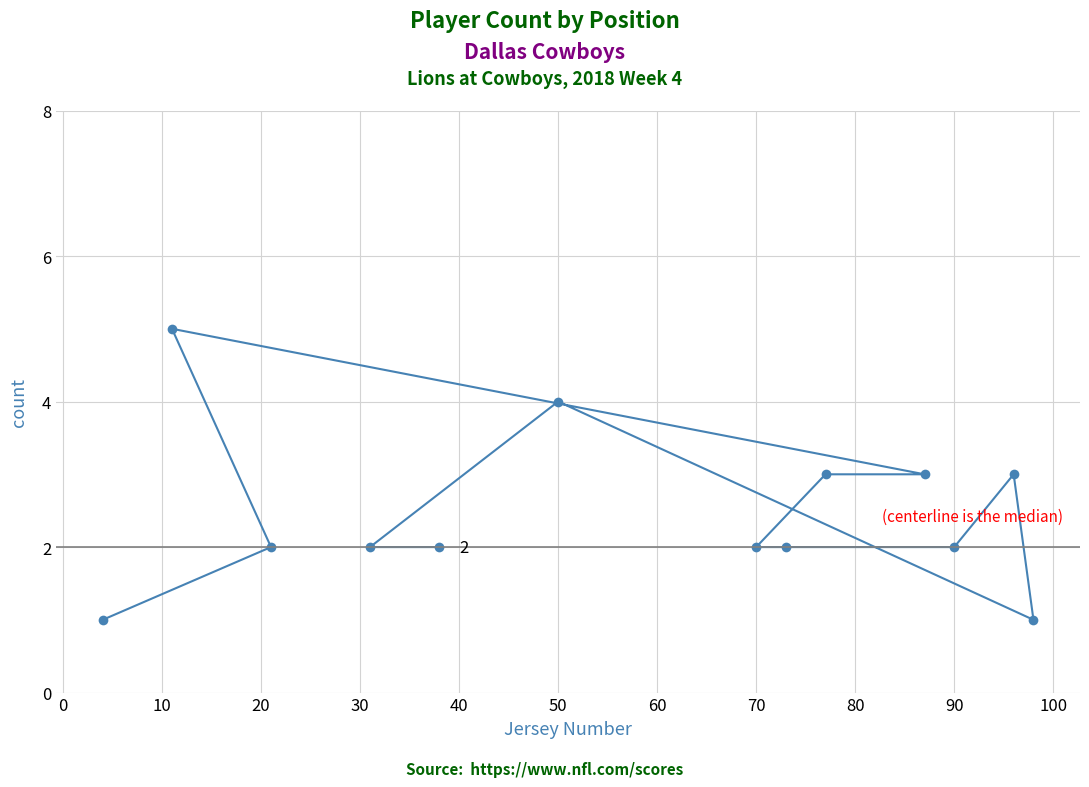

How many data points are less than 2?

2